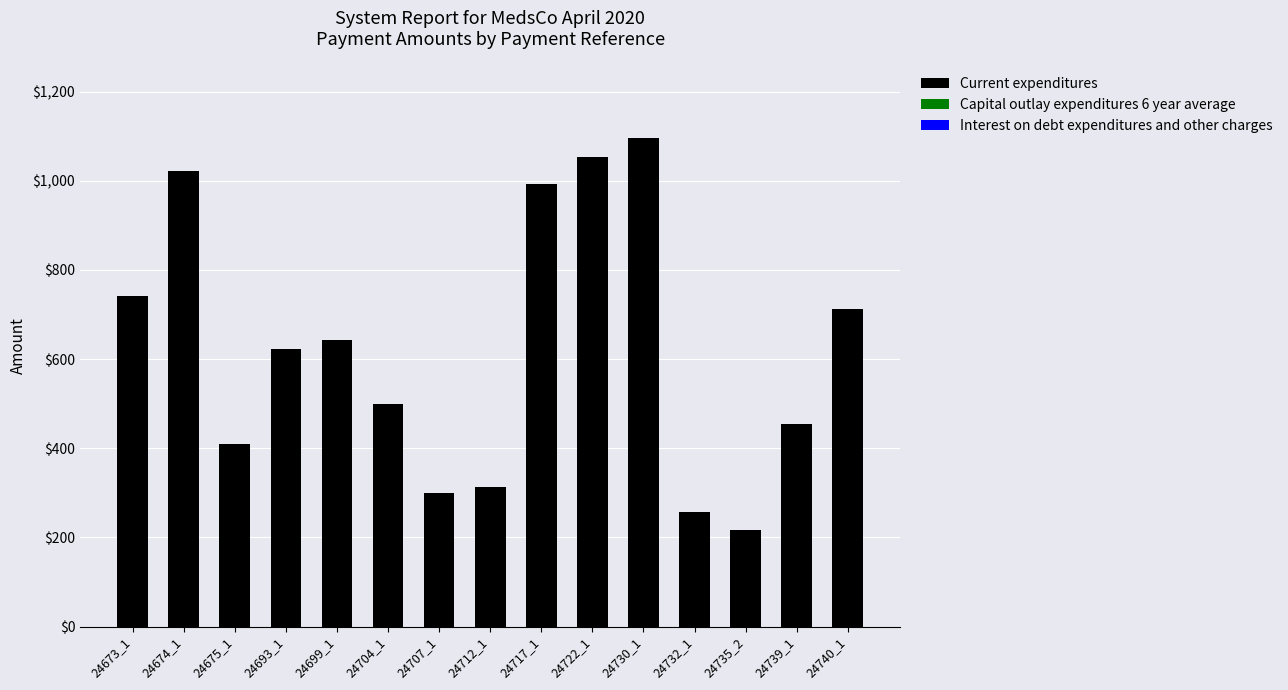

How many bars are there in total?

15